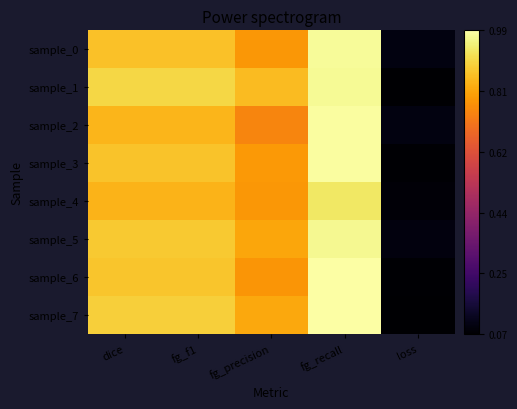

Reading right to left, extract all data points from this chart.

sample_0: loss=0.1	fg_recall=1.0	fg_precision=0.8	fg_f1=0.9	dice=0.9
sample_1: loss=0.1	fg_recall=1.0	fg_precision=0.8	fg_f1=0.9	dice=0.9
sample_2: loss=0.1	fg_recall=1.0	fg_precision=0.7	fg_f1=0.8	dice=0.8
sample_3: loss=0.1	fg_recall=1.0	fg_precision=0.8	fg_f1=0.9	dice=0.9
sample_4: loss=0.1	fg_recall=0.9	fg_precision=0.8	fg_f1=0.8	dice=0.8
sample_5: loss=0.1	fg_recall=1.0	fg_precision=0.8	fg_f1=0.9	dice=0.9
sample_6: loss=0.1	fg_recall=1.0	fg_precision=0.8	fg_f1=0.9	dice=0.9
sample_7: loss=0.1	fg_recall=1.0	fg_precision=0.8	fg_f1=0.9	dice=0.9